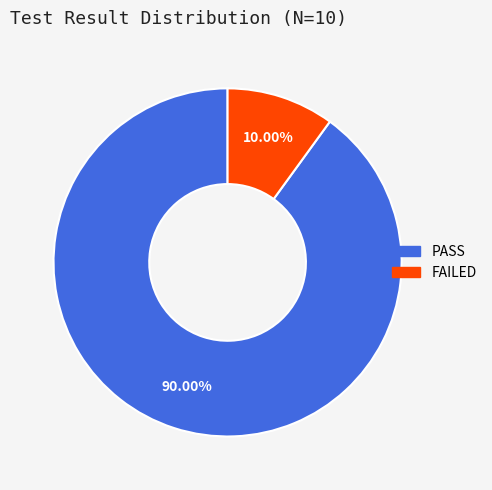

Which category has the smallest portion of the pie?

FAILED